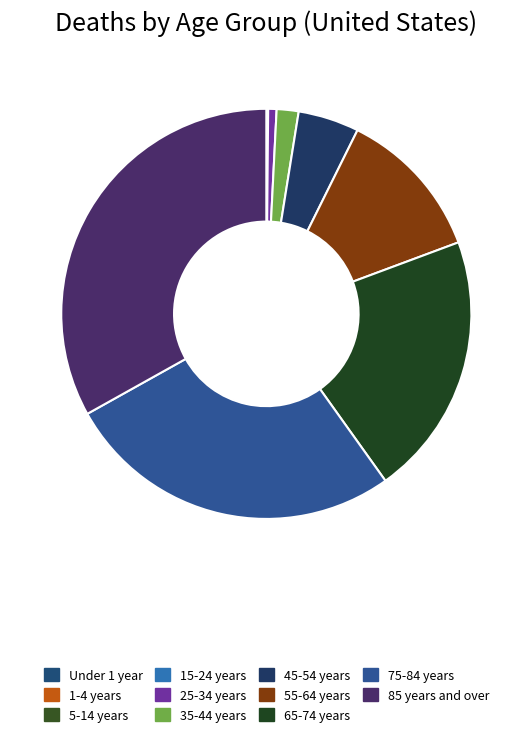

What is the change in value from 55-64 years to 85 years and over?

+18628